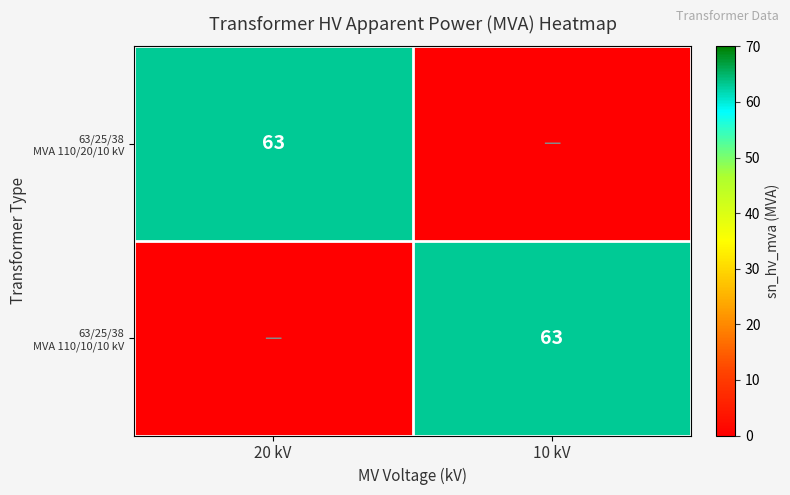

What is the sum of the 63/25/38 MVA 110/20/10 kV values at 10 kV and 20 kV?

63